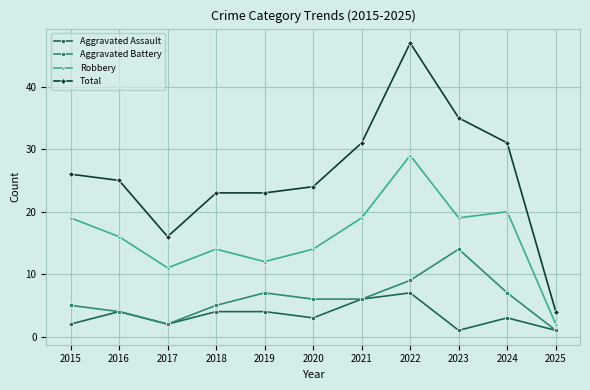

What is the spread (max minus min) of values at 2024?

28